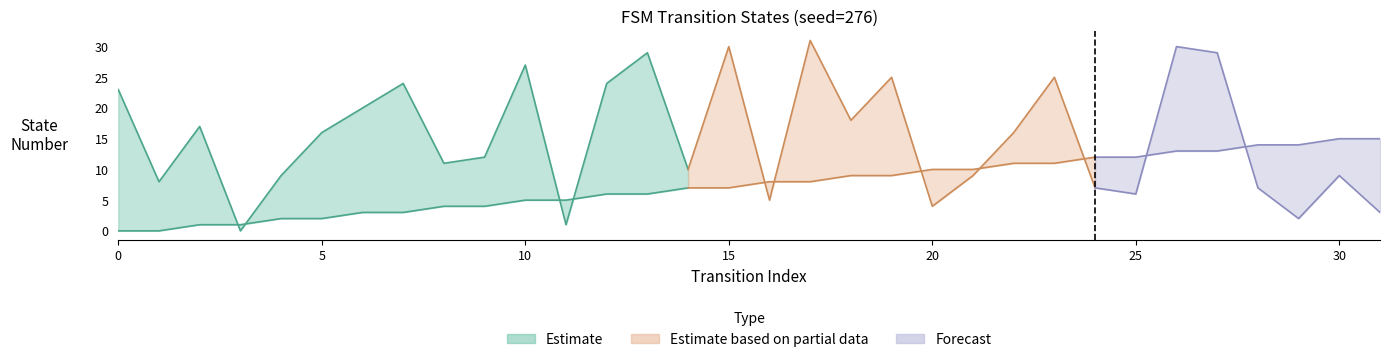

Reading left to right, transcribe all the data shown in this chart.

source_state: 0	0	1	1	2	2	3	3	4	4	5	5	6	6	7	7	8	8	9	9	10	10	11	11	12	12	13	13	14	14	15	15
destination_state: 23	8	17	0	9	16	20	24	11	12	27	1	24	29	10	30	5	31	18	25	4	9	16	25	7	6	30	29	7	2	9	3